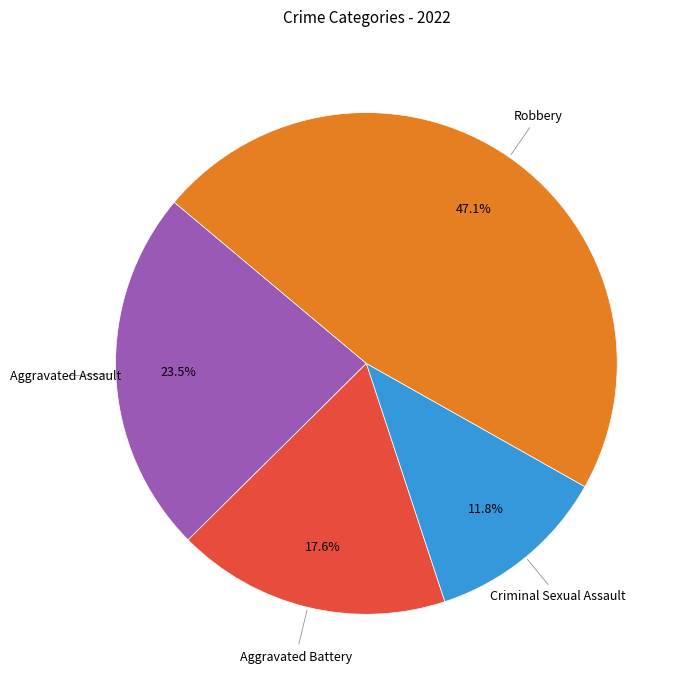

Is there any slice that represents more than half of the pie?

No